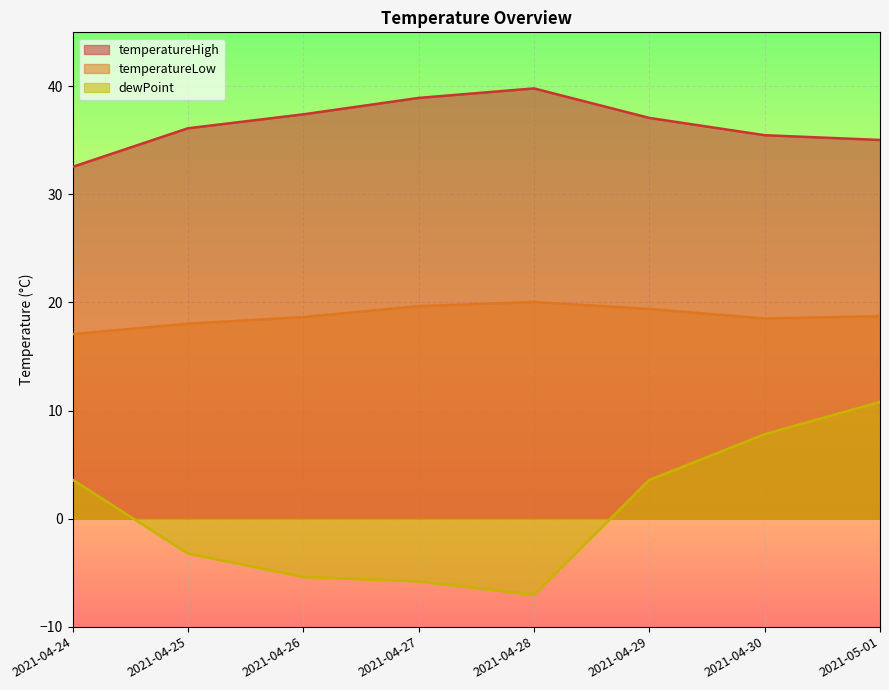

How many positive values does the dewPoint series have?

4